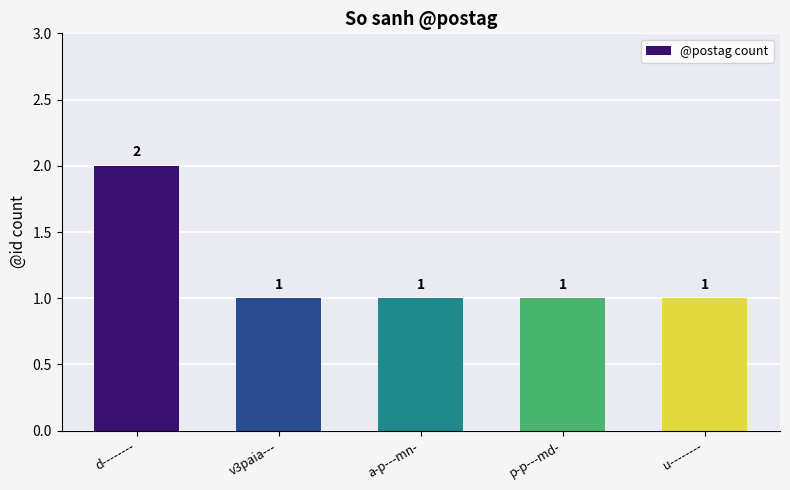

How many values are between 1 and 2?

5